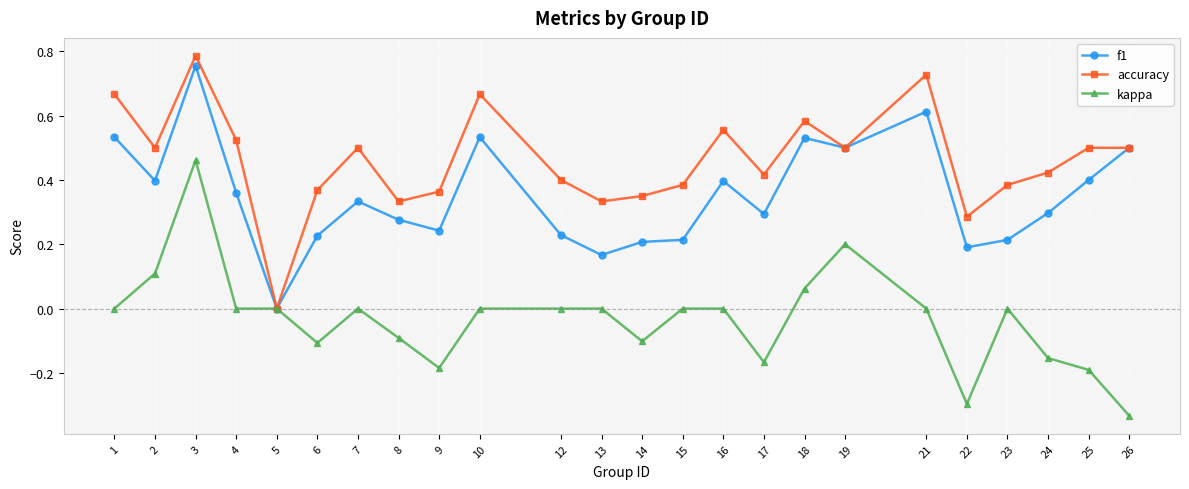

Between 14 and 25, which series saw the biggest shift?

f1